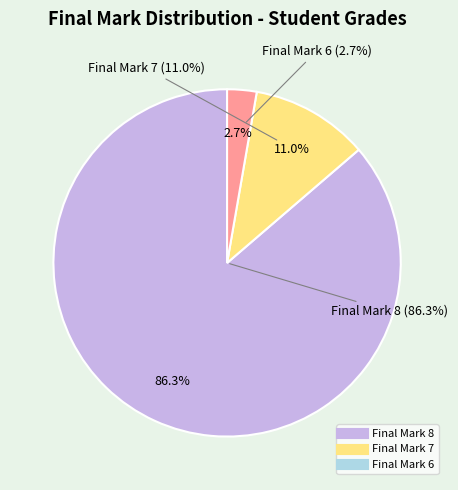

What percentage is NOT represented by Final Mark 6?

97.3%